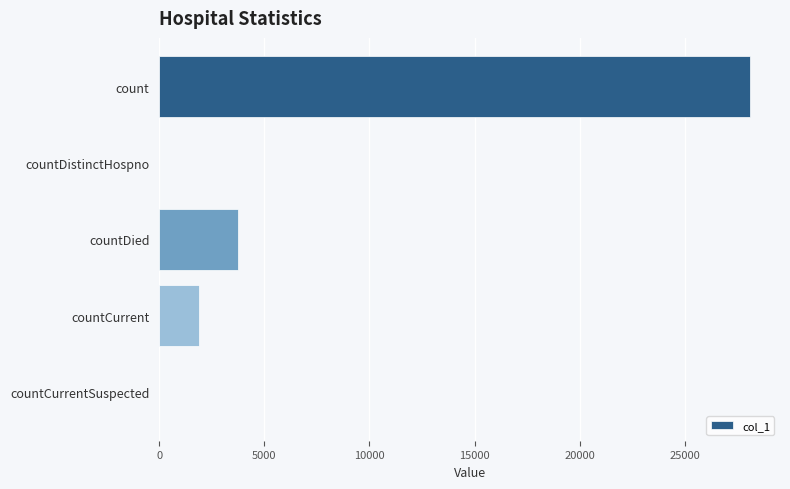

Which category has the highest value across all series?

count